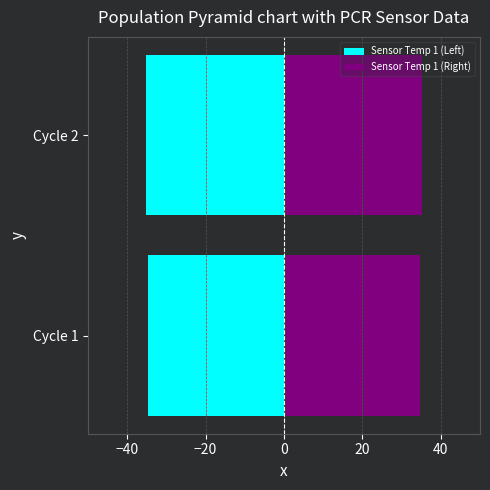

Is it true that Sensor Temp 1 (Left) equals -35.2 at Cycle 2?

True